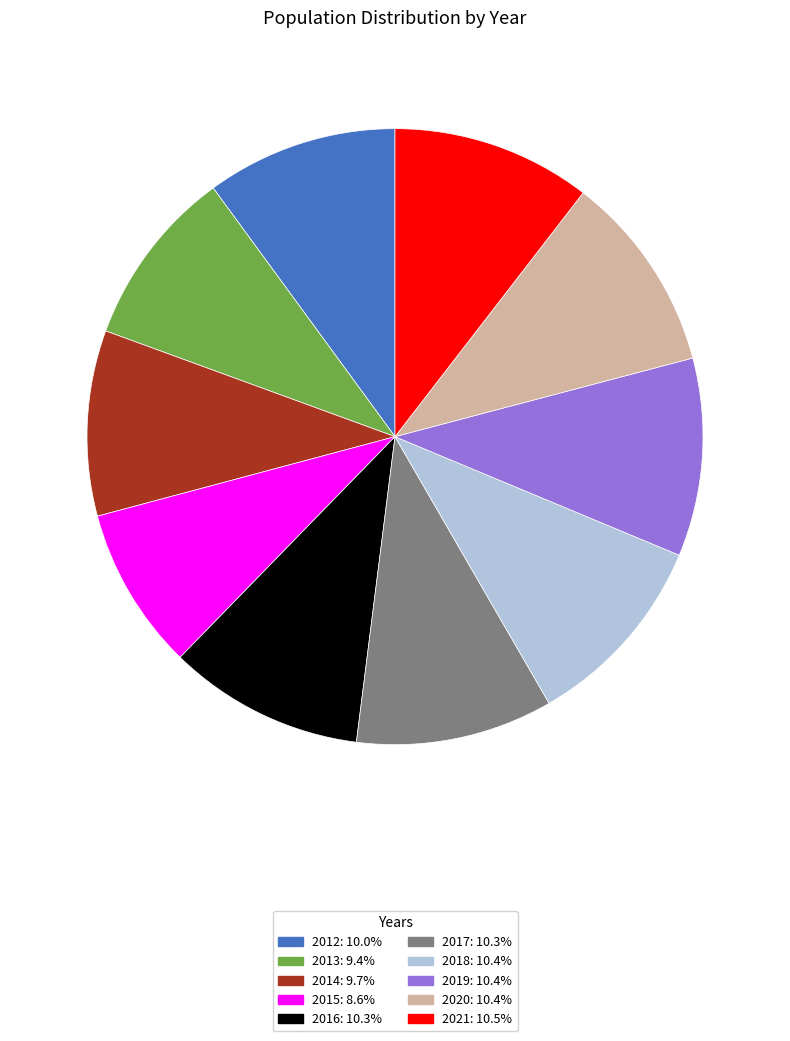

How many slices are in this pie chart?

10